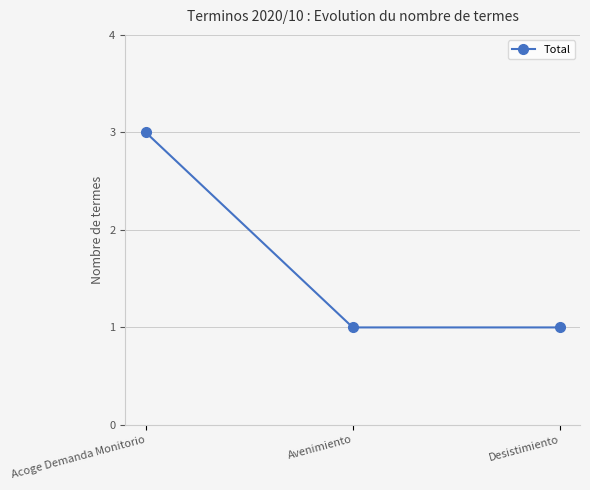

The chart shows a value of 3 at Acoge Demanda Monitorio. True or false?

True